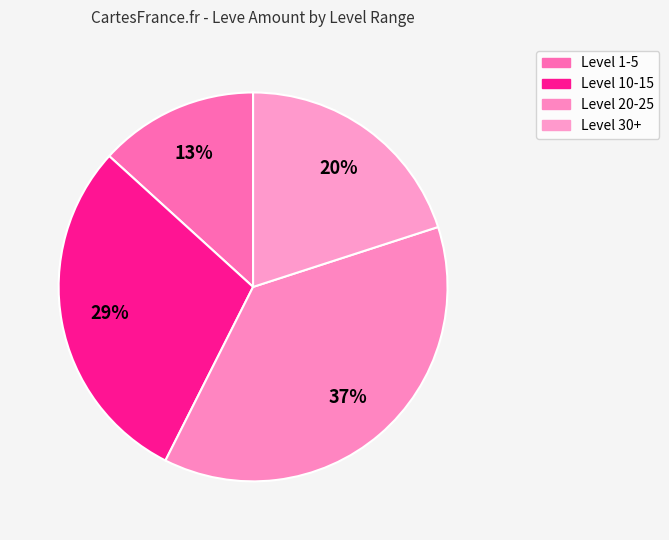

How many segments does this pie chart have?

4